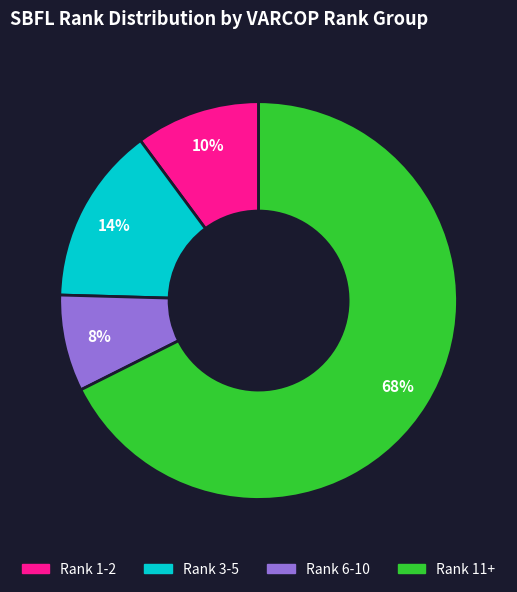

To the nearest percent, what is the average slice percentage?

25%